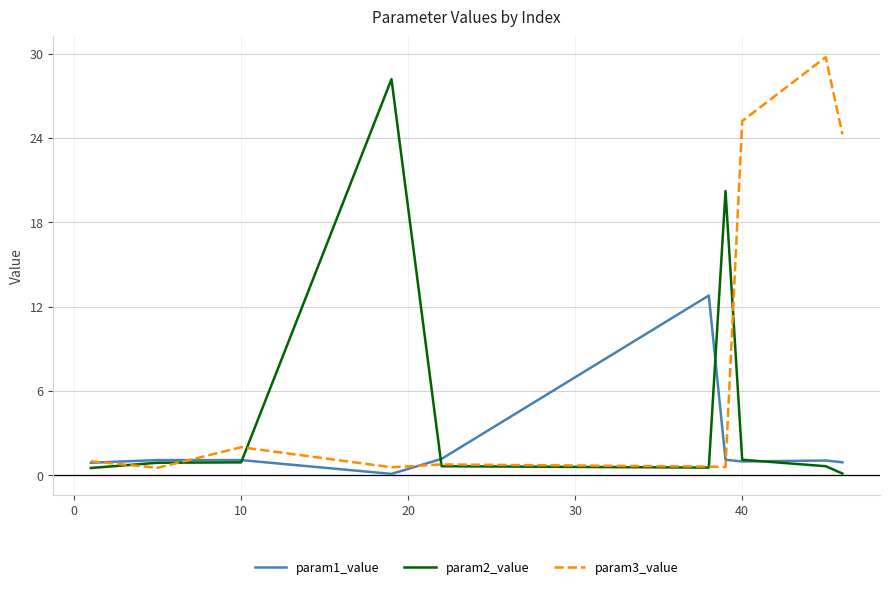

Rank the series by their maximum value, from highest to lowest.

param3_value, param2_value, param1_value